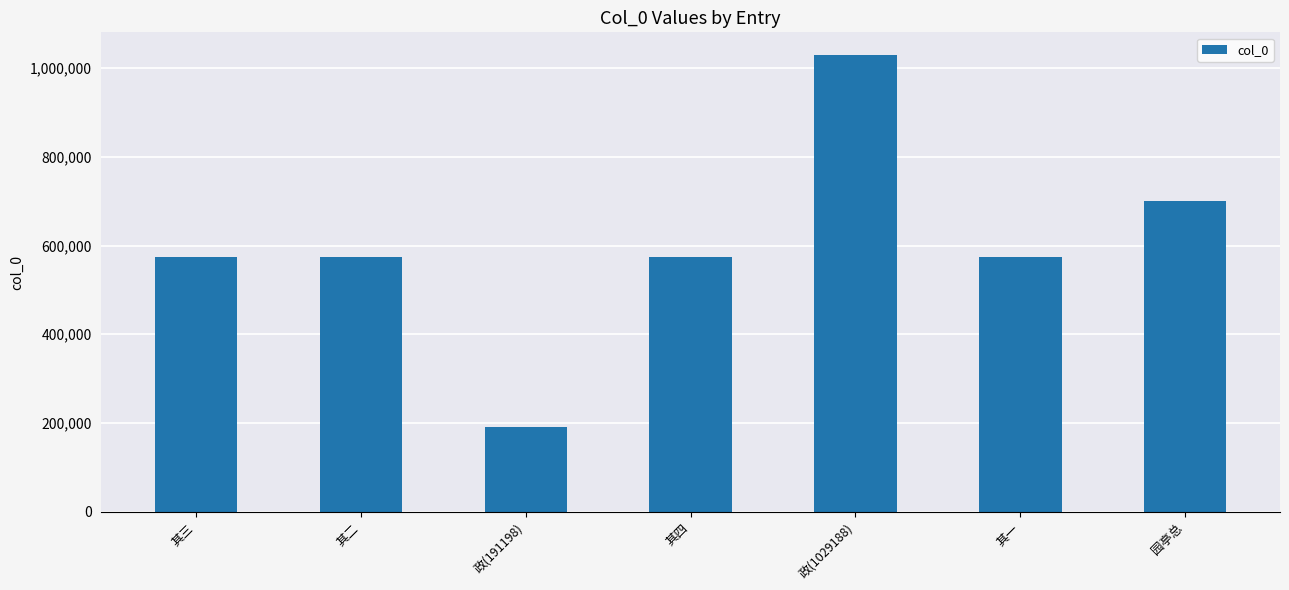

How many distinct data groups are displayed?

1